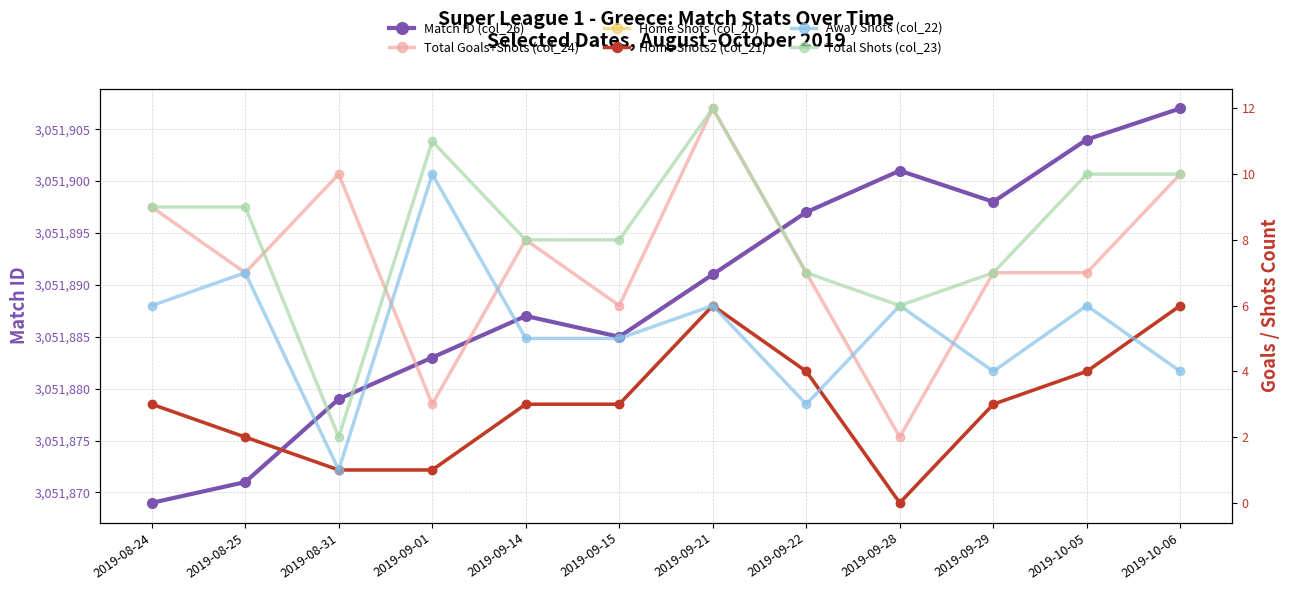

What is the maximum value for Home Shots (col_20)?

6